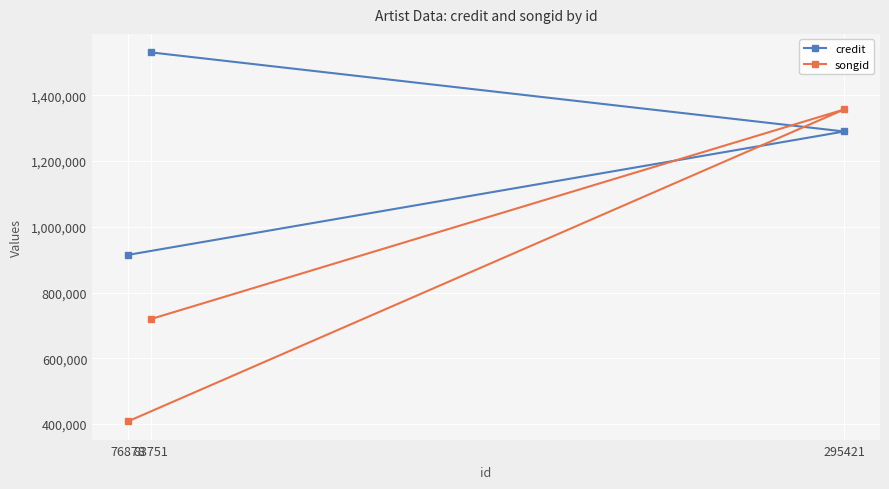

What is the lowest value of the songid series?

407845